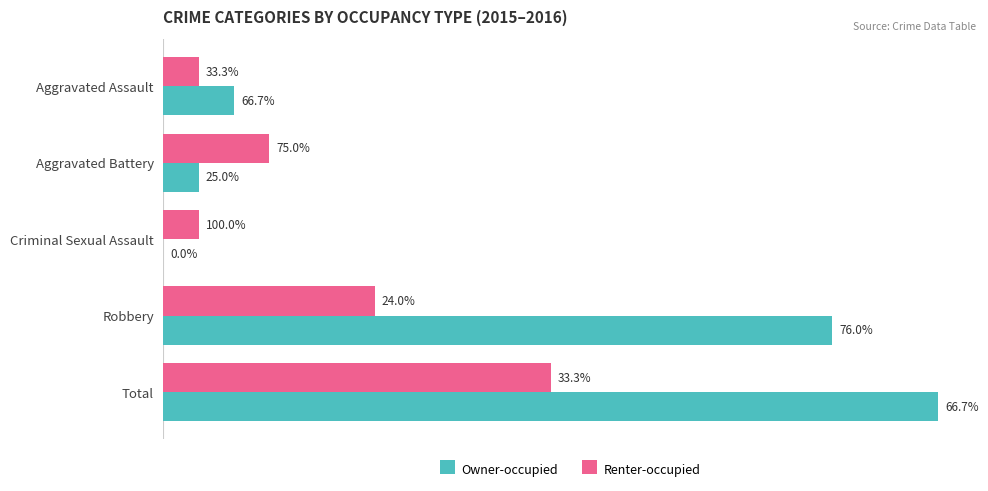

What are all the series names shown in the legend?

Owner-occupied, Renter-occupied